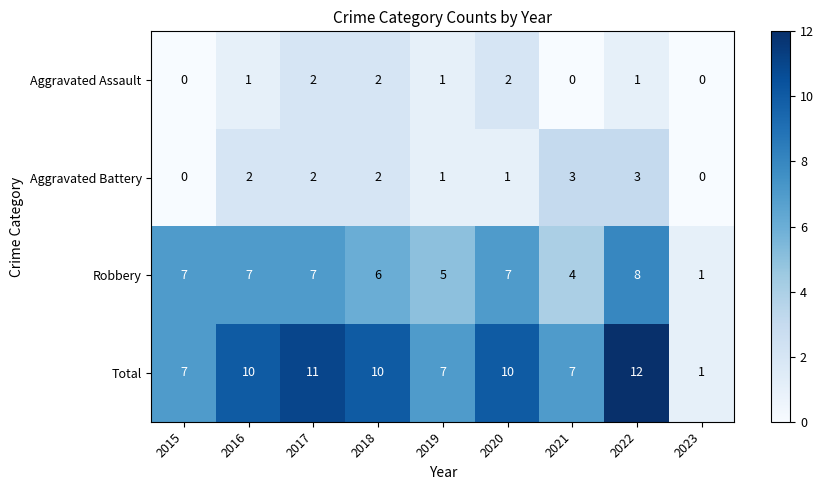

Which series has the largest range (max minus min)?

Total